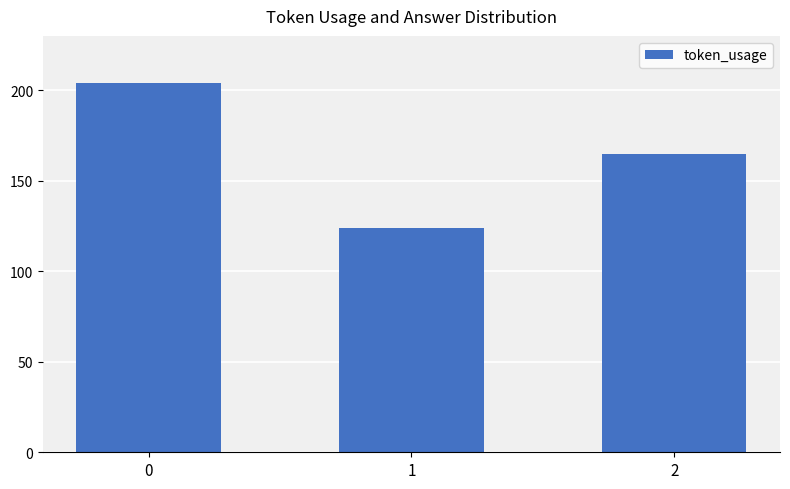

What is the sum of all values?

493